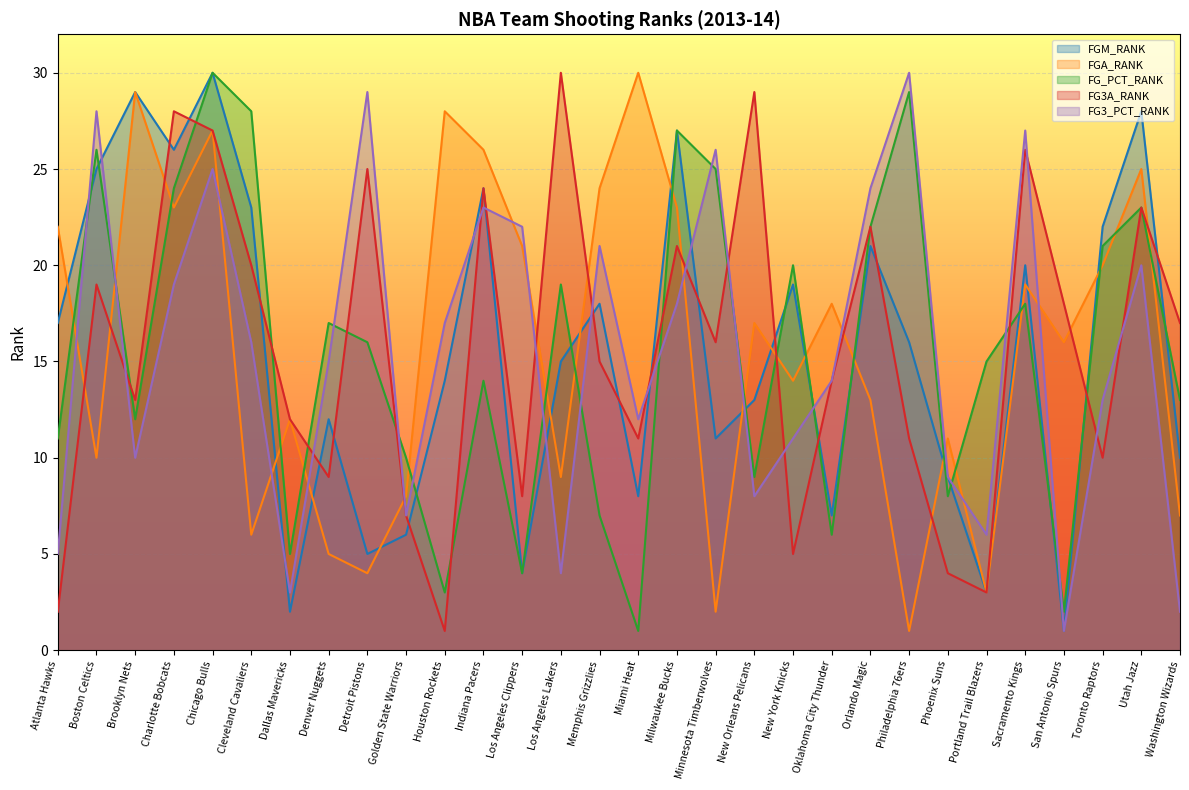

List the series in order of their peak value, highest first.

FGM_RANK, FGA_RANK, FG_PCT_RANK, FG3A_RANK, FG3_PCT_RANK